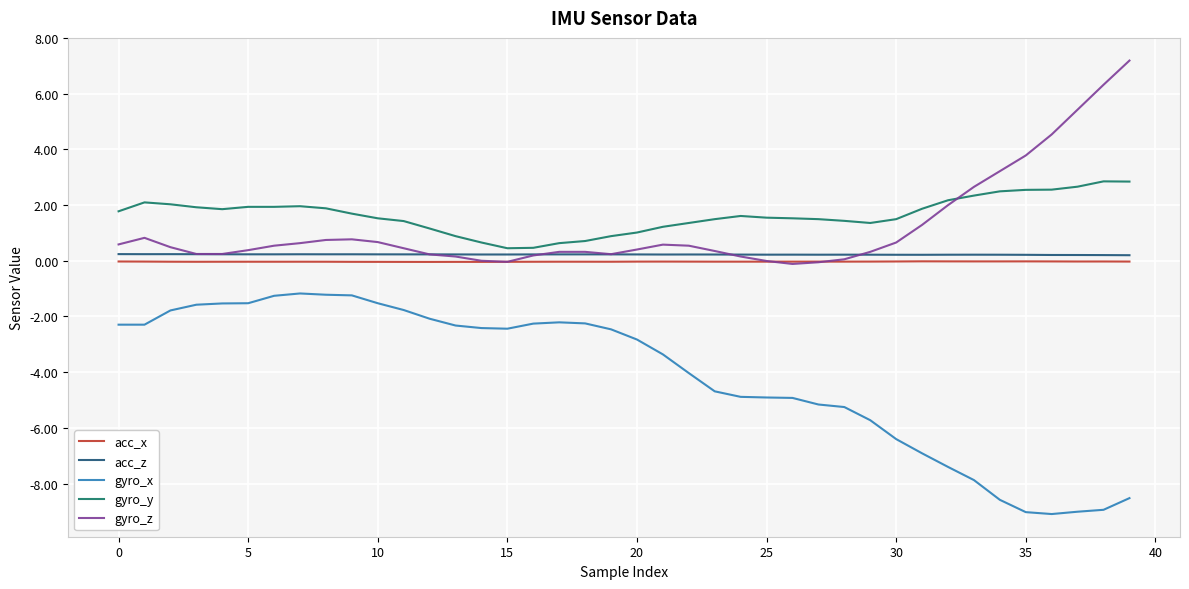

True or false: gyro_y and acc_x intersect in this chart.

False